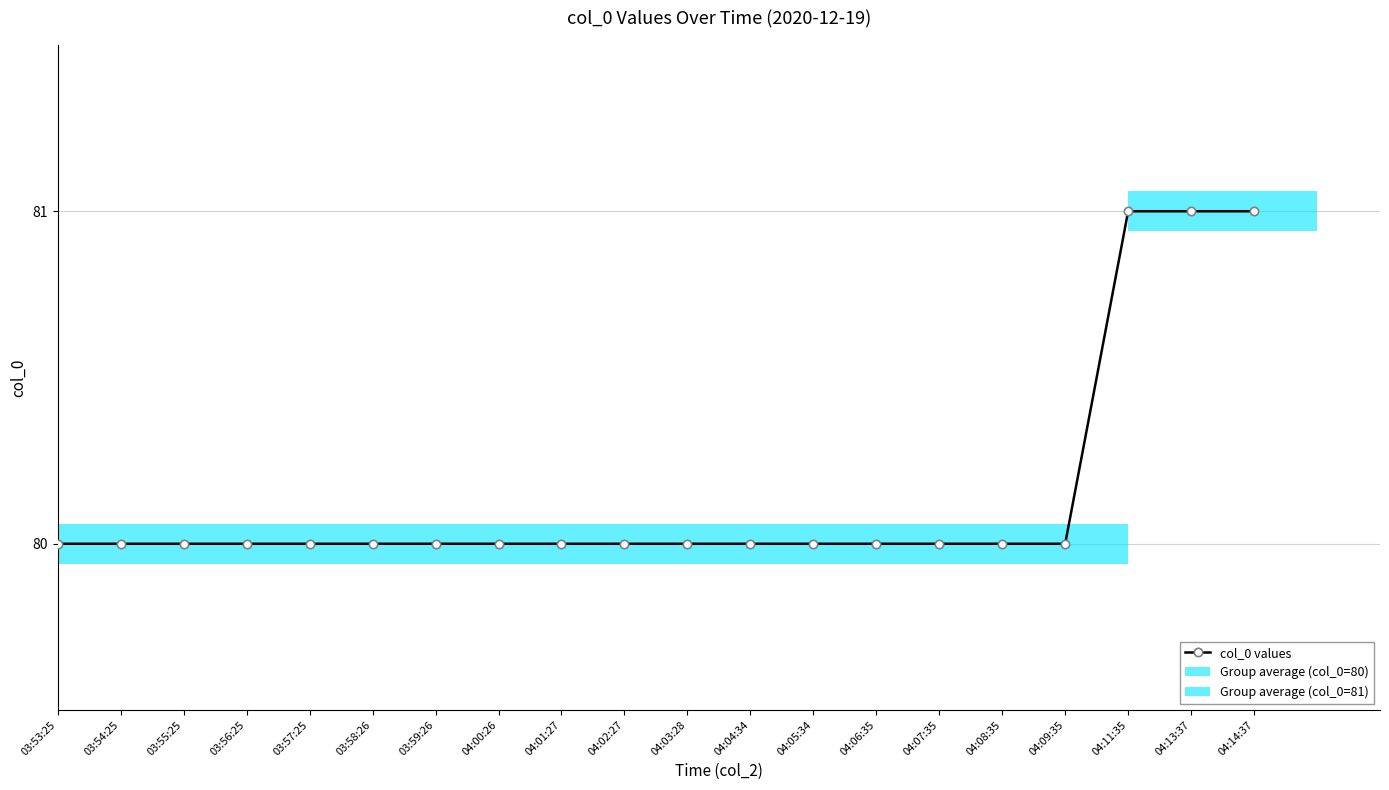

What is the label of the 4th bar from the right?

04:09:35